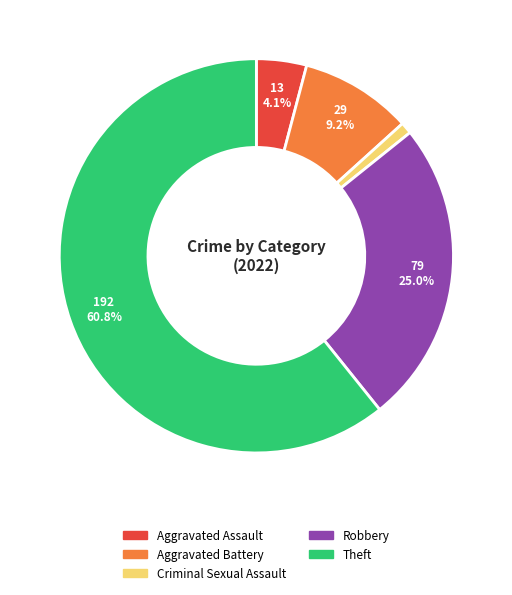

Does any single category account for the majority?

Yes